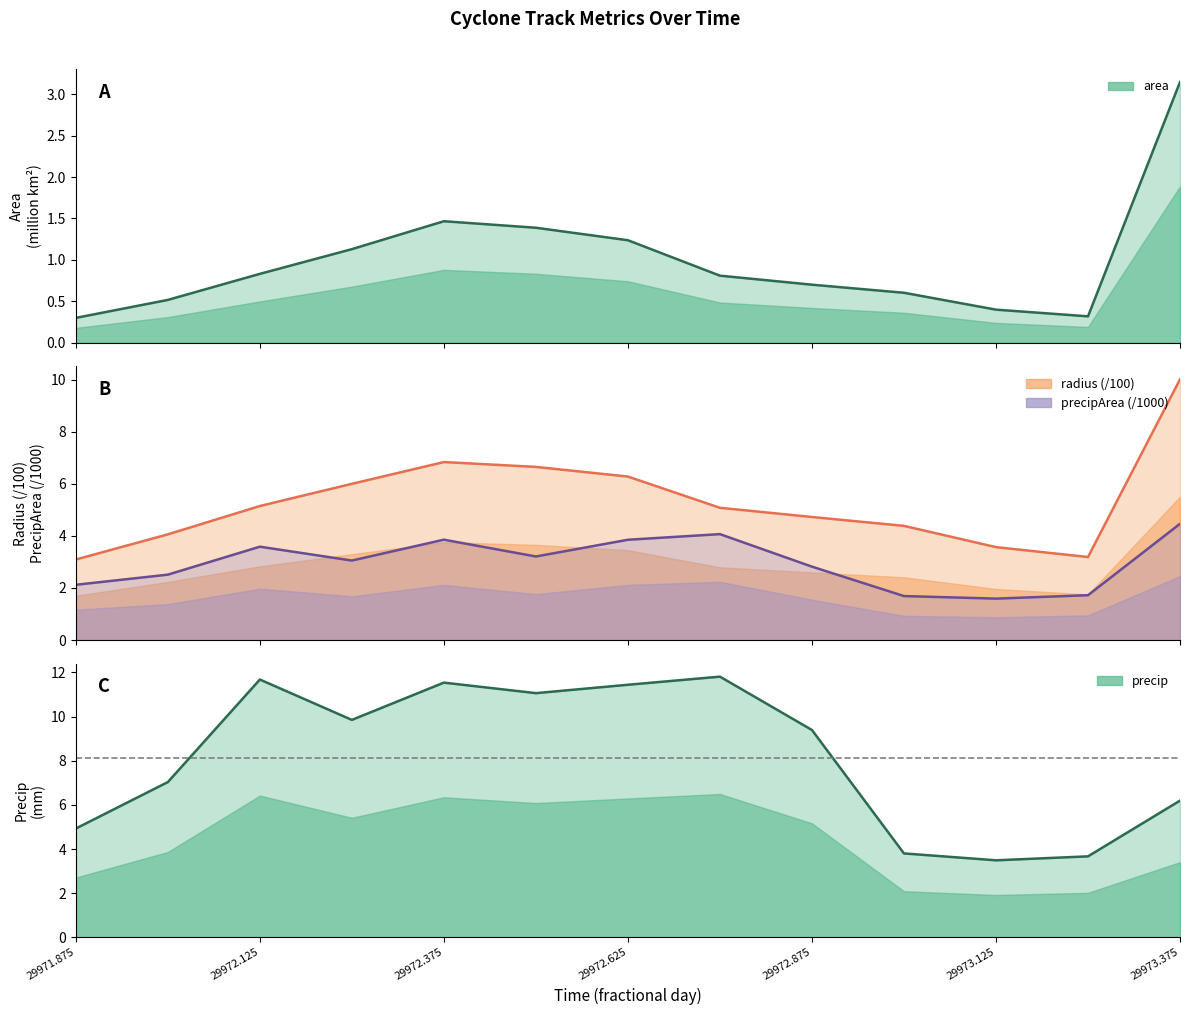

What are all the series names shown in the legend?

area, radius, precip, precipArea